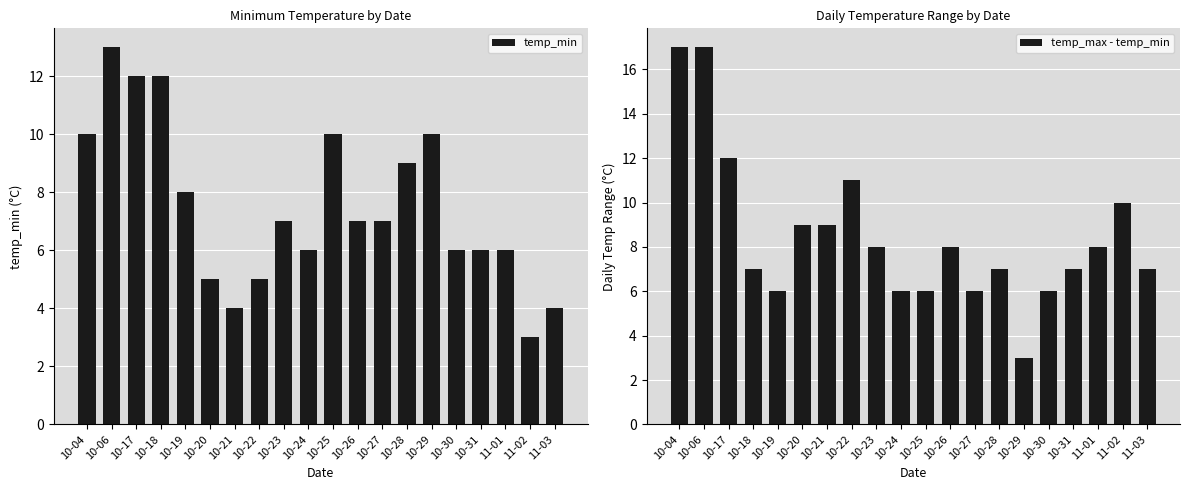

List the series in order of their overall mean, lowest first.

temp_min, temp_max - temp_min